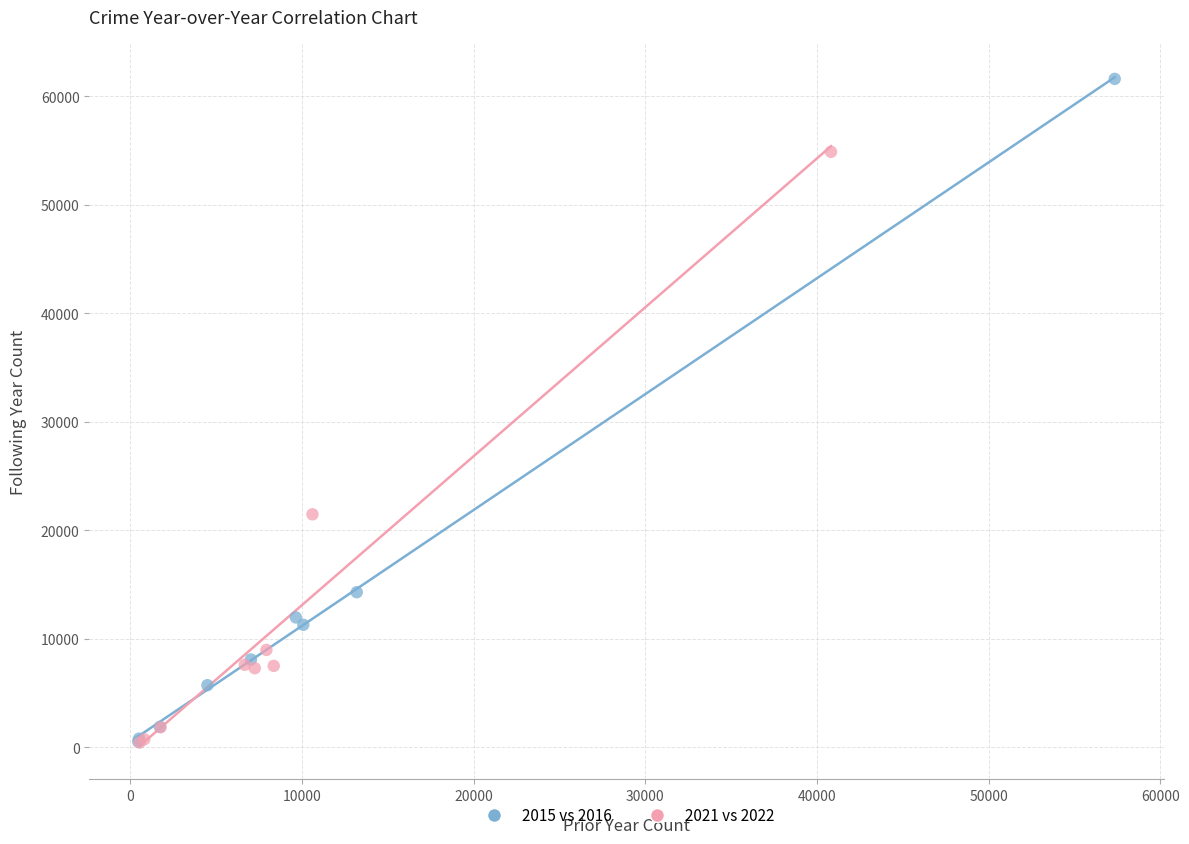

Which series has the widest spread of Y values?

2015 vs 2016